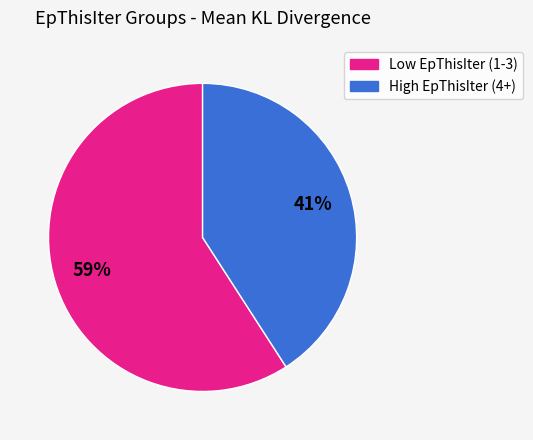

Is there a majority slice in this chart?

Yes